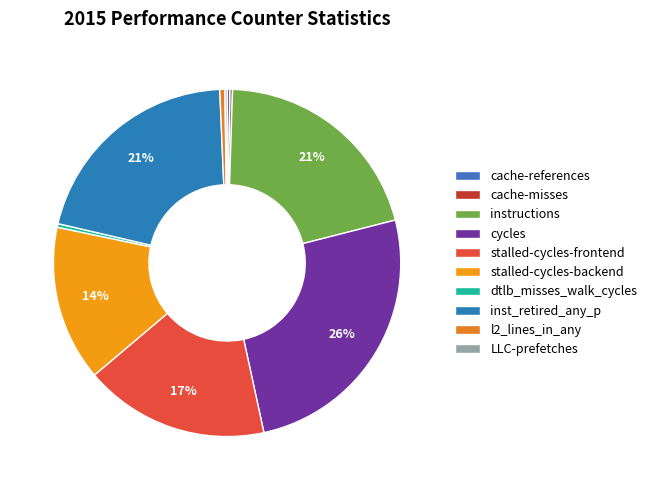

Which slice is the largest?

cycles